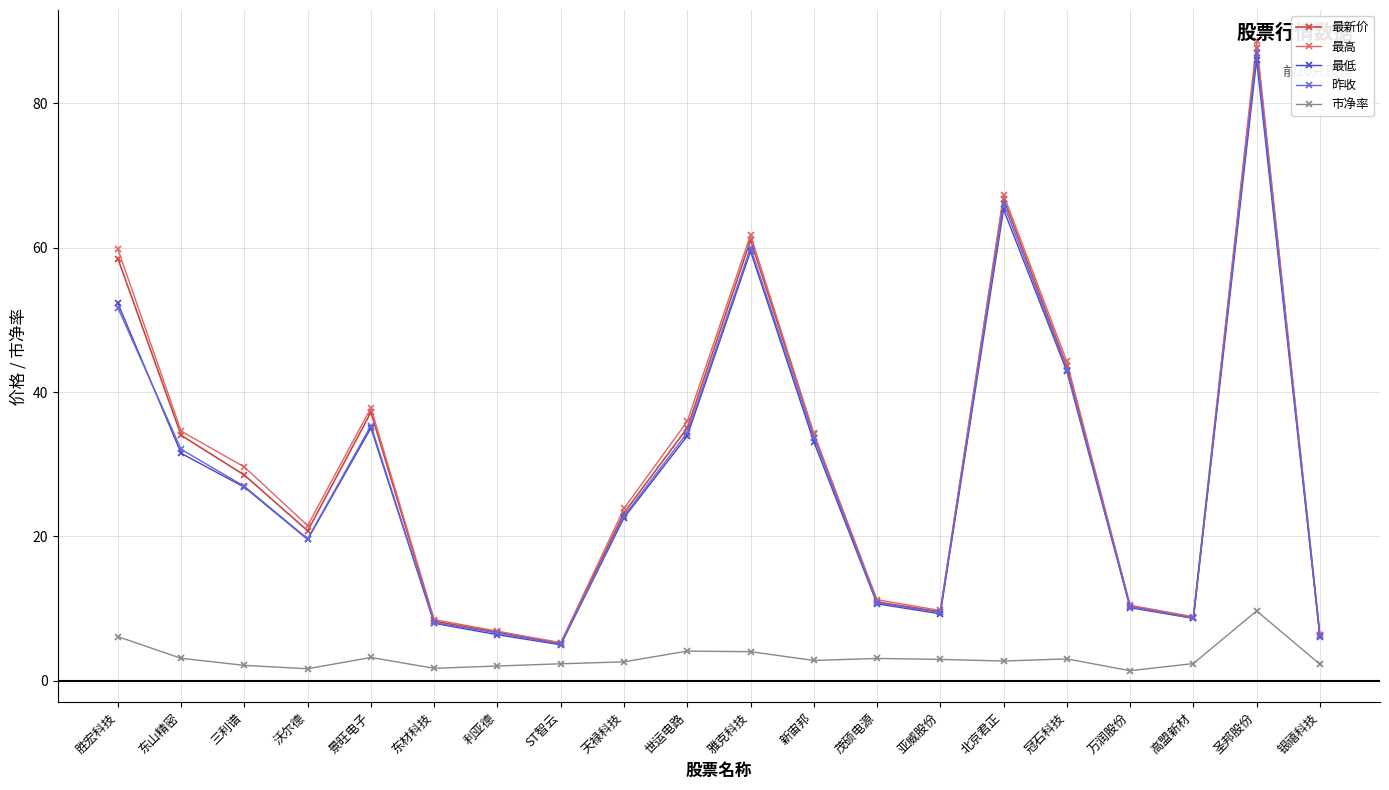

Is it true that 最新价 equals 15.1 at 万润股份?

False